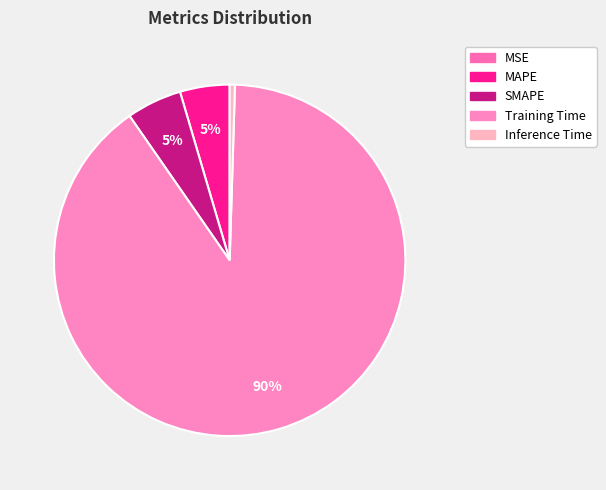

Count the number of slices in the pie.

5